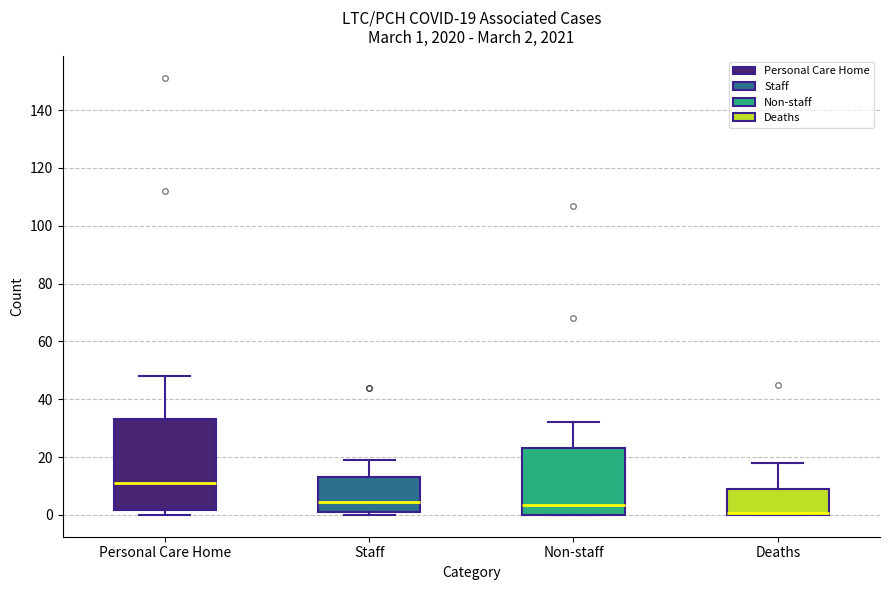

Comparing the boxes themselves (not the whiskers), which one is the tallest?

Personal Care Home